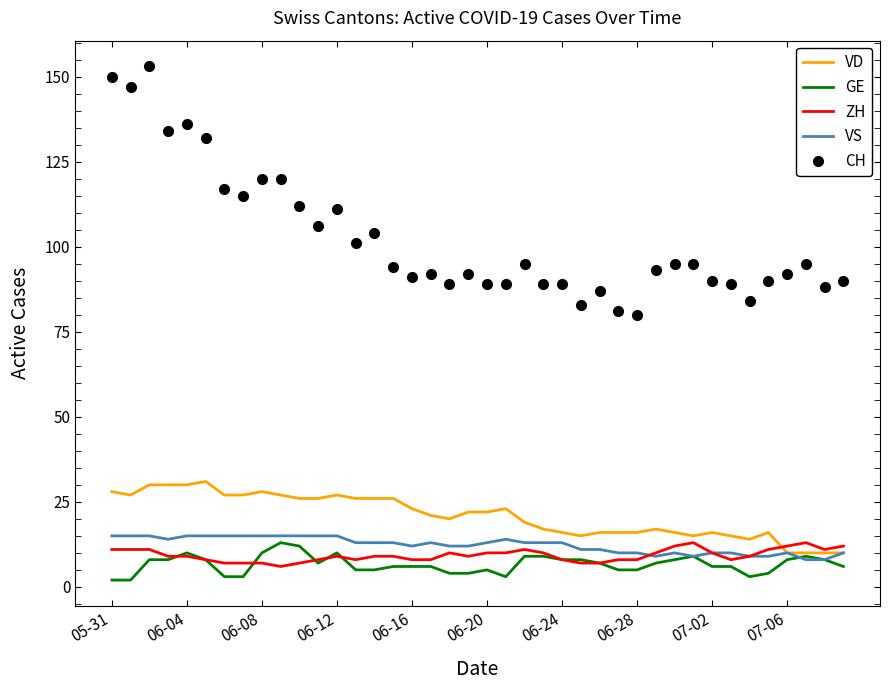

True or false: ZH has more than 2 interior local peaks.

True